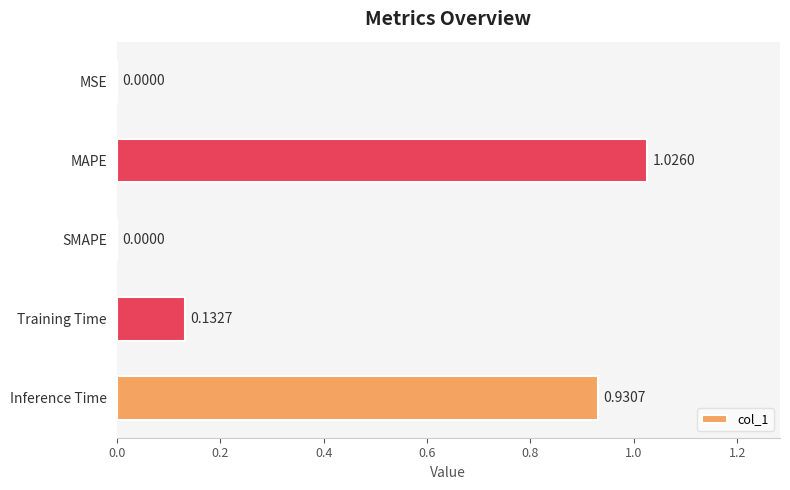

Between MAPE and Inference Time, which is larger?

MAPE